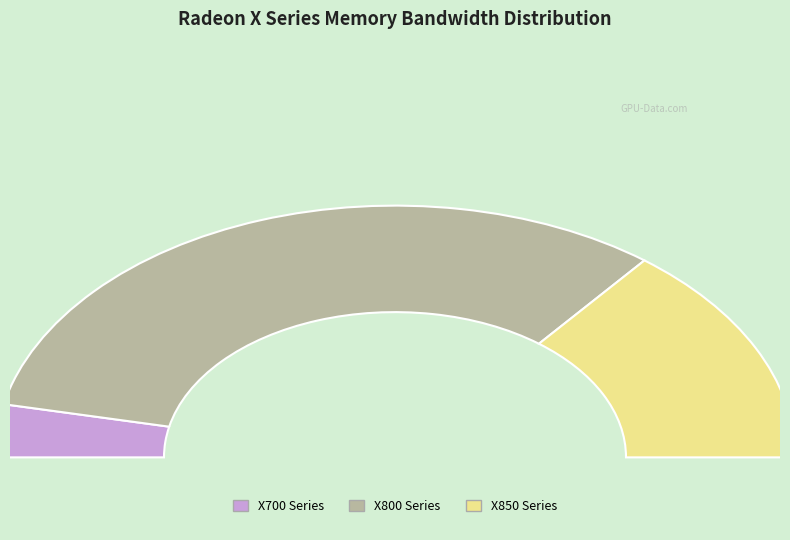

How much of the chart is everything except Radeon X700 Pro?

96.3%